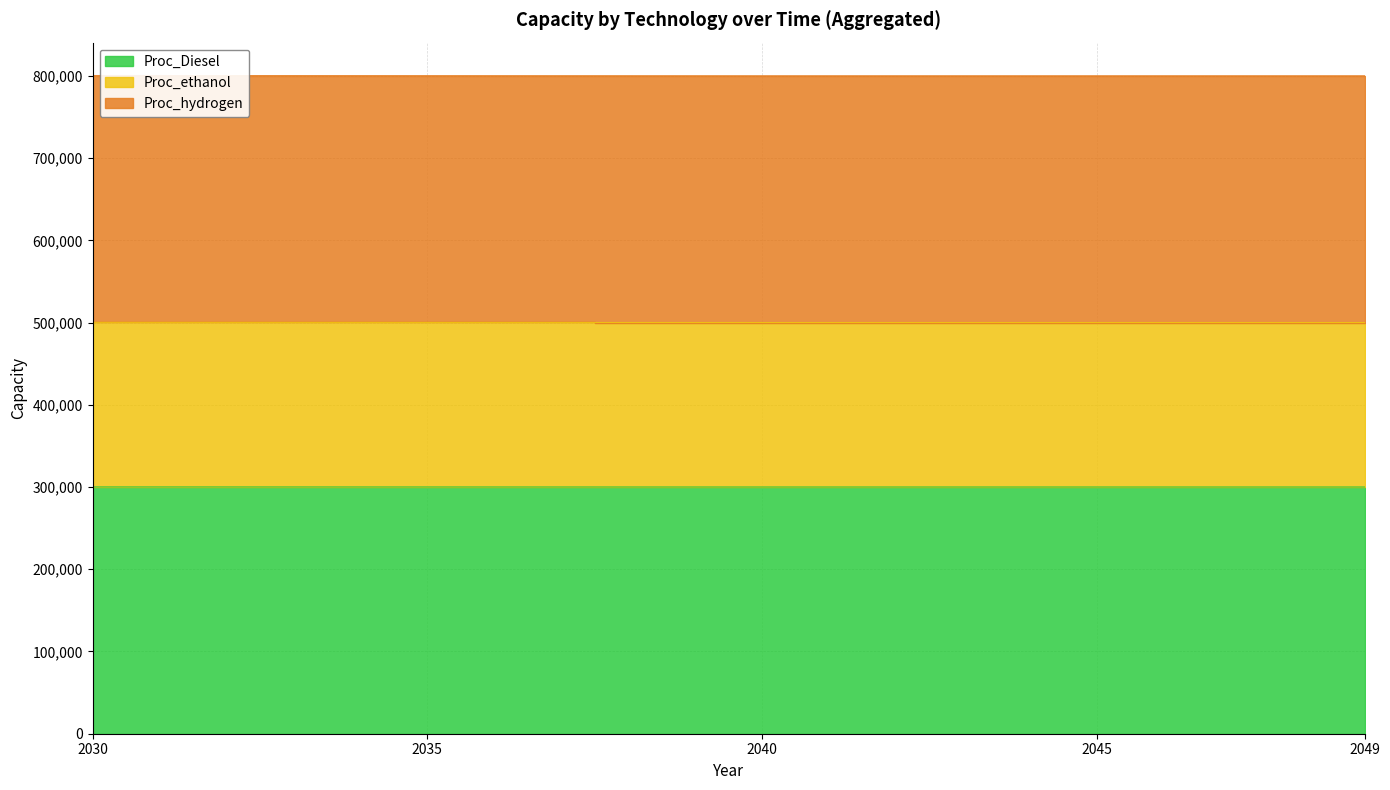

Where is Proc_ethanol nearest to the value 500150?

2035